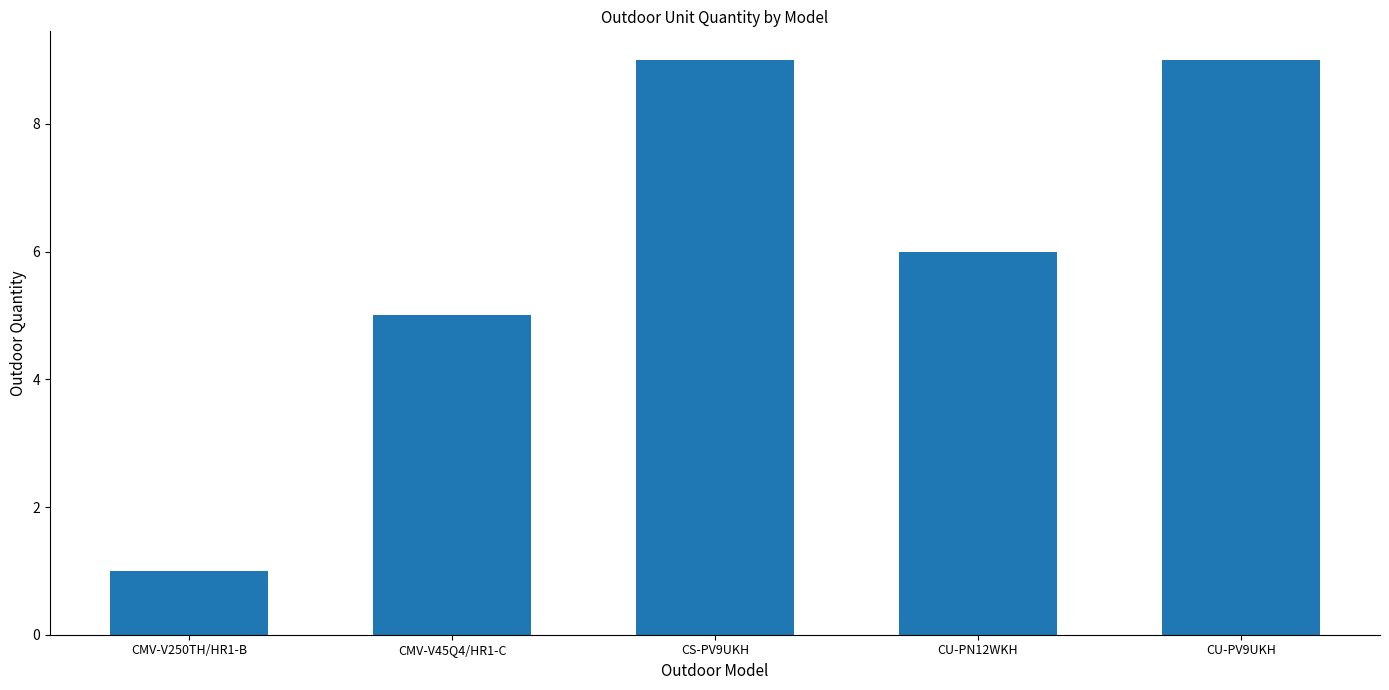

What is the smallest value displayed?

1